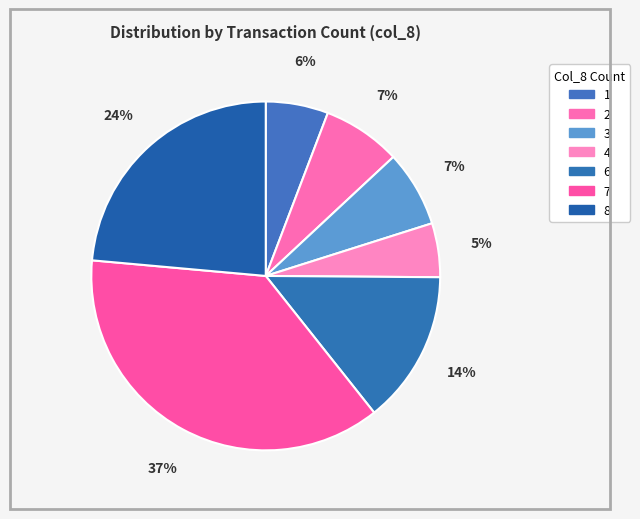

Count the number of slices in the pie.

7